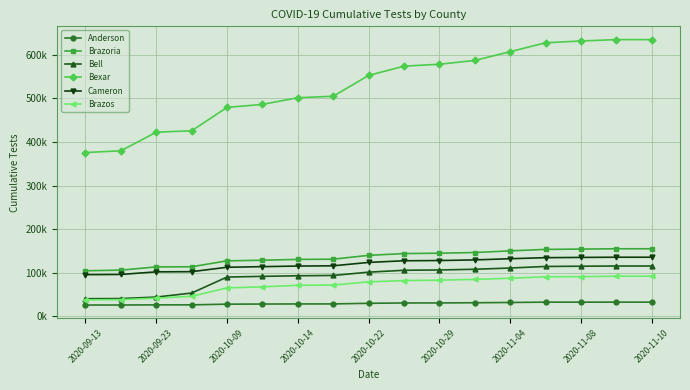

True or false: Bell and Cameron cross at least once.

False